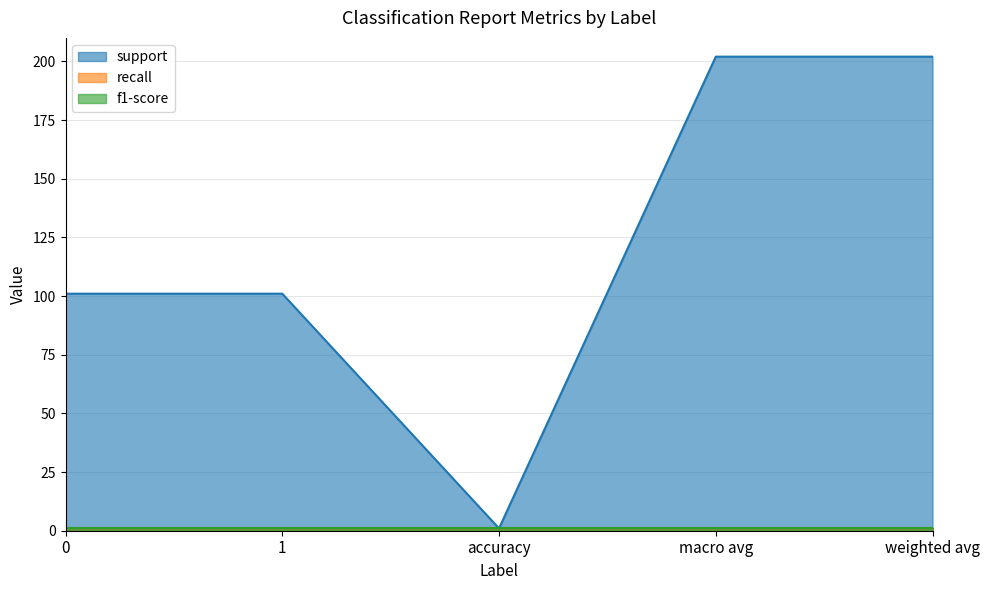

How many support values are between 101 and 202?

4